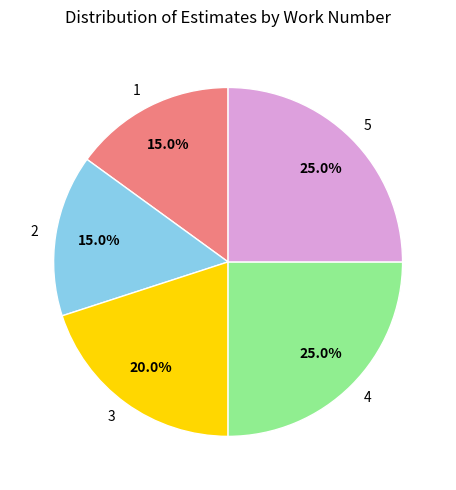

To the nearest percent, what percentage of the pie is 3?

20%